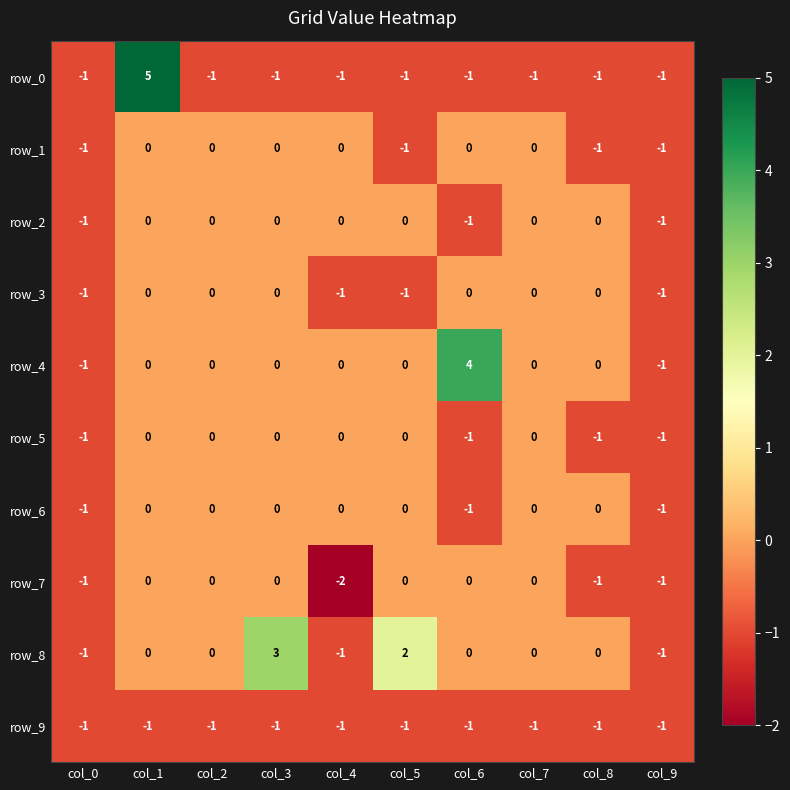

Is it true that row_8 equals 0 at col_1?

True